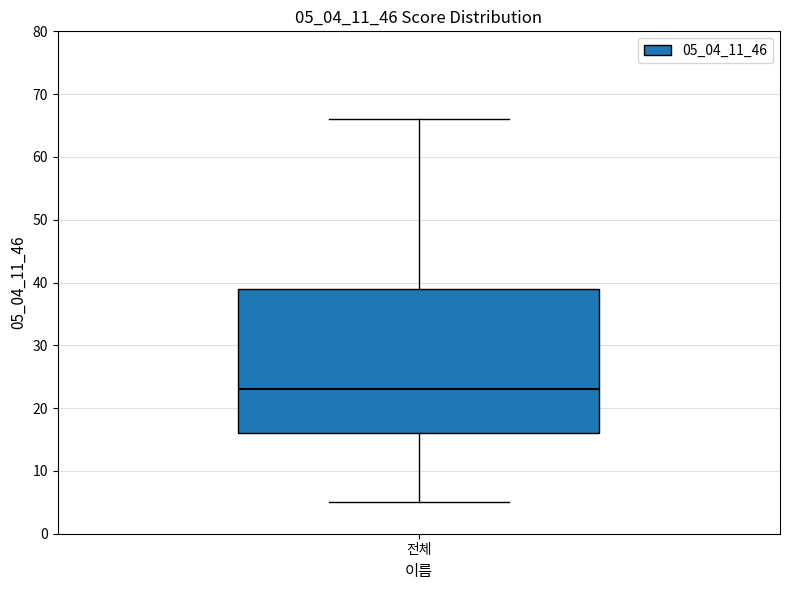

Read this box plot against the y-axis: the position of the median line, the range covered by the box, and the ends of both whiskers. The values are not printed on the chart, so give them approximately, as read against the axis.

median 23, box 16 to 39, whiskers 5 to 66